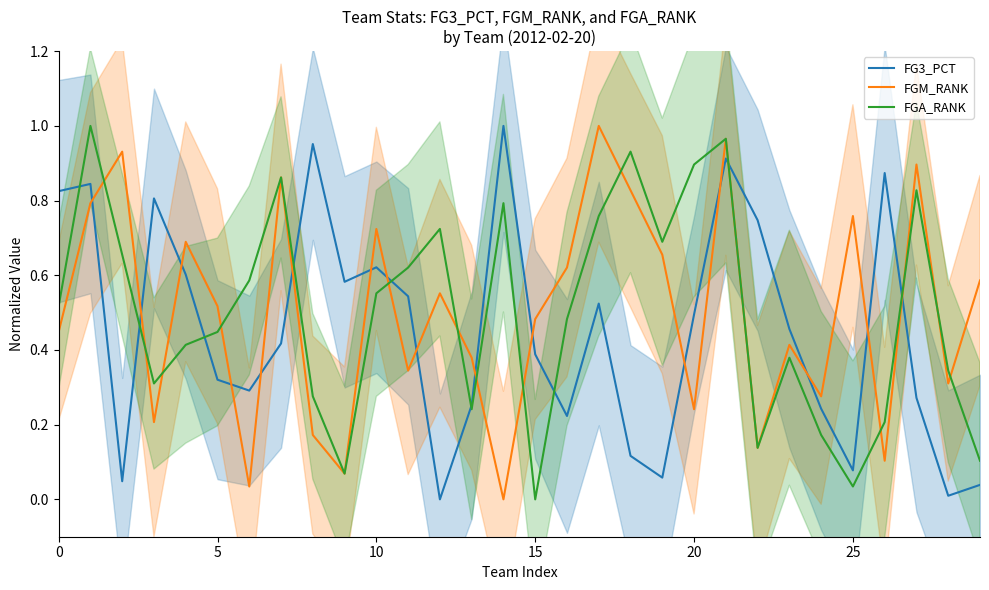

What is the value of the FGA_RANK point at the 28th from the left?

0.8